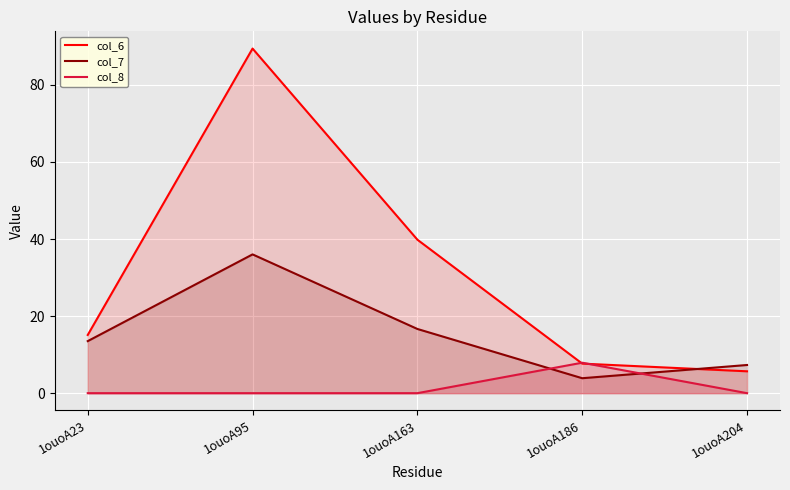

What is the minimum value for col_6?

5.7